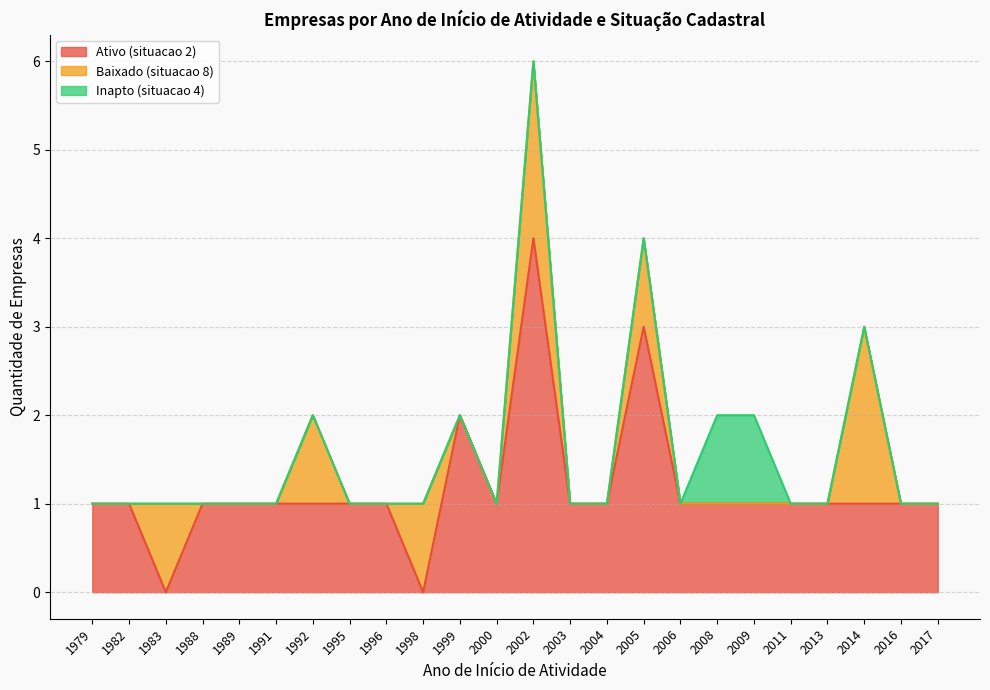

True or false: Ativo (situacao 2) has a value of 1 at 1989.

True